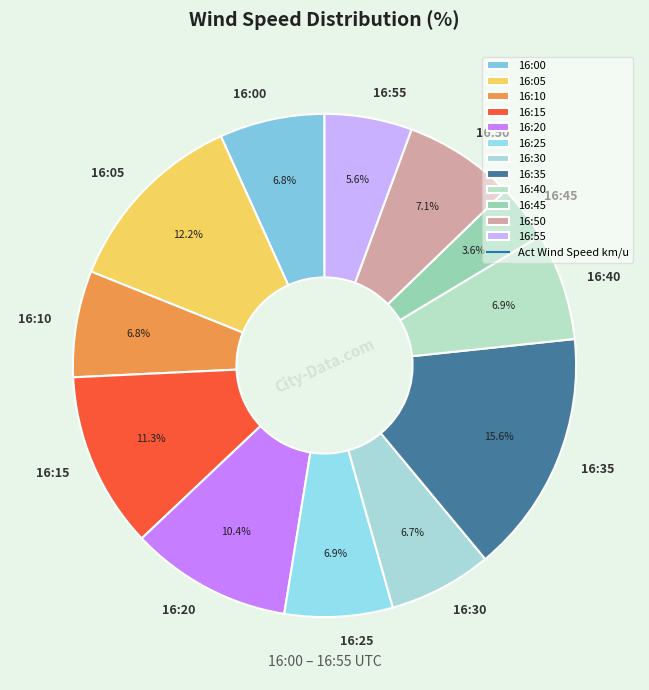

To the nearest percent, what portion does 16:00 represent?

7%